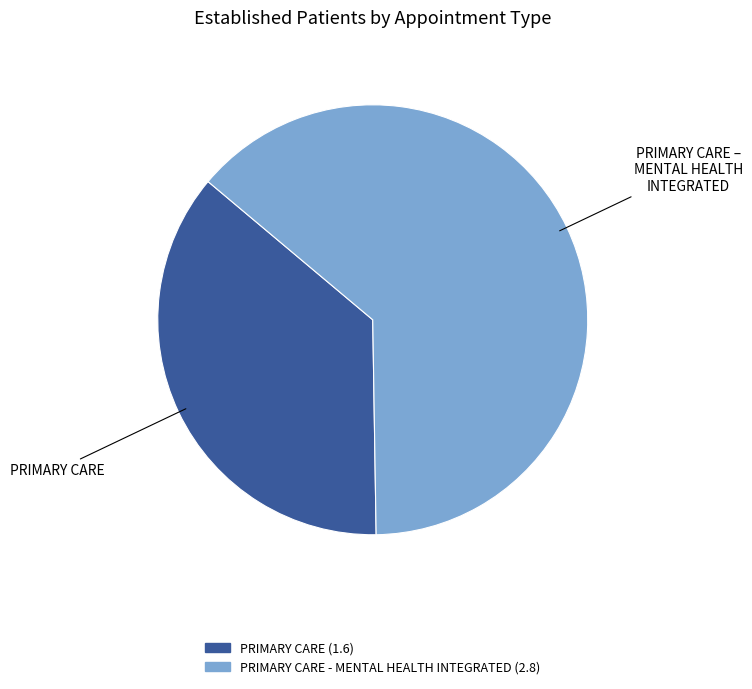

Is there any slice that represents more than half of the pie?

Yes